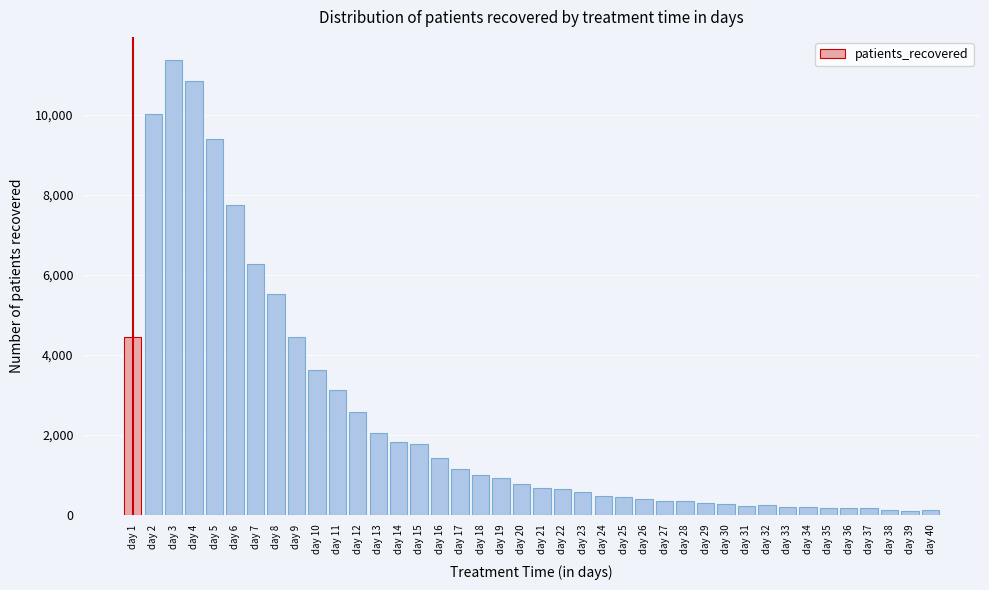

Where is the data nearest to the value 5741?

day 8